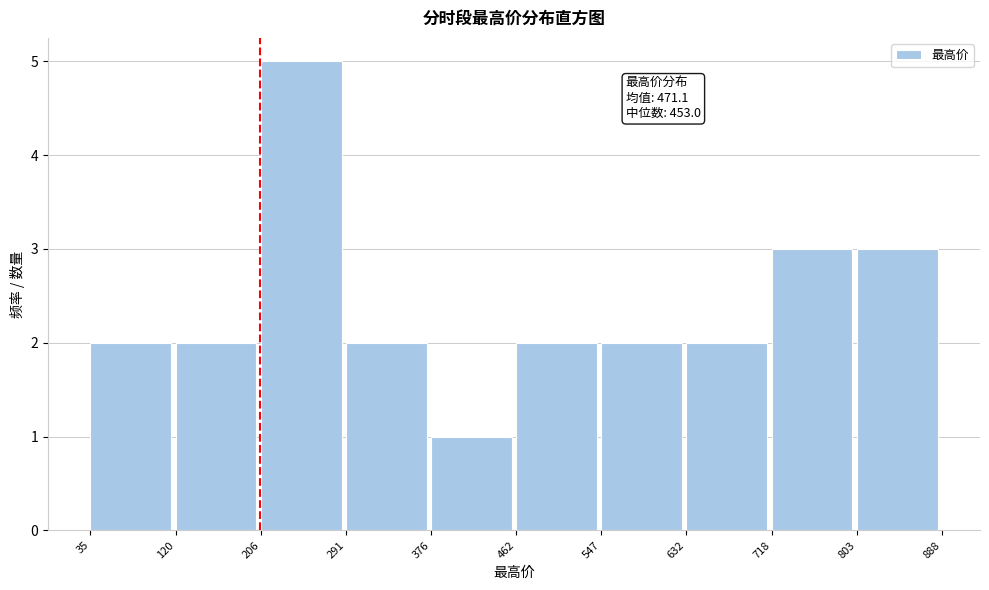

Which range on the x-axis has the tallest bar?

206 to 291